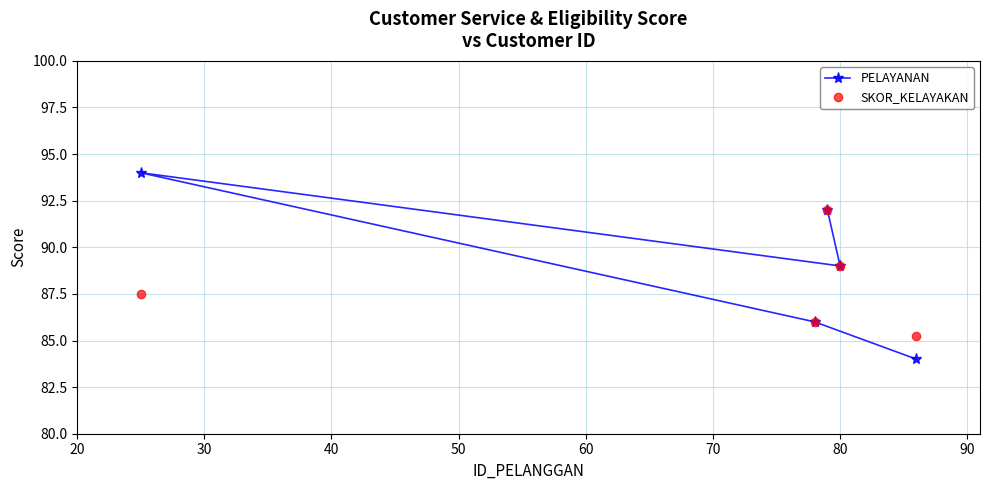

What are all the series names shown in the legend?

PELAYANAN, SKOR_KELAYAKAN